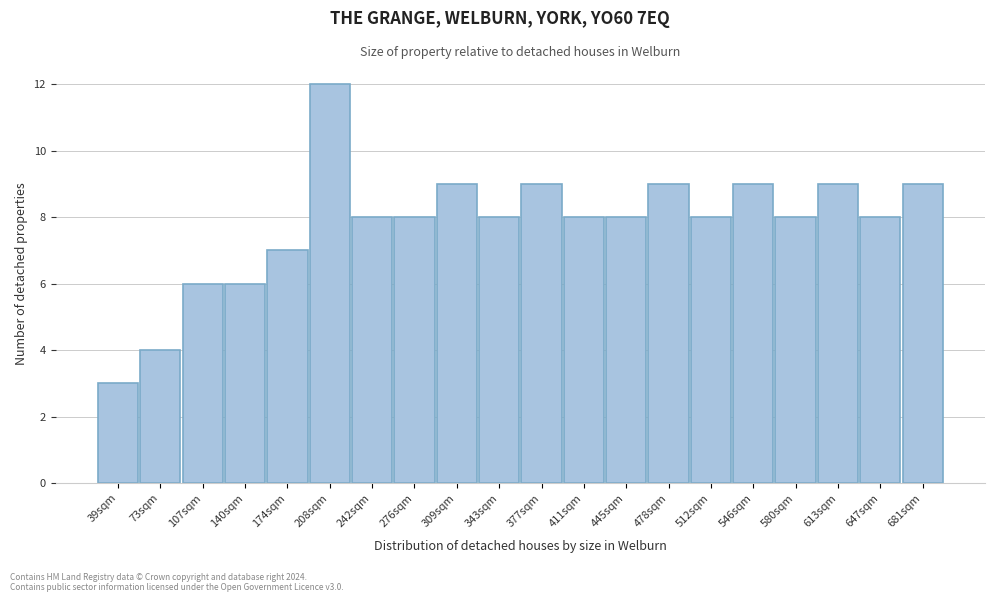

Reading right to left, transcribe all the data shown in this chart.

9	8	9	8	9	8	9	8	8	9	8	9	8	8	12	7	6	6	4	3